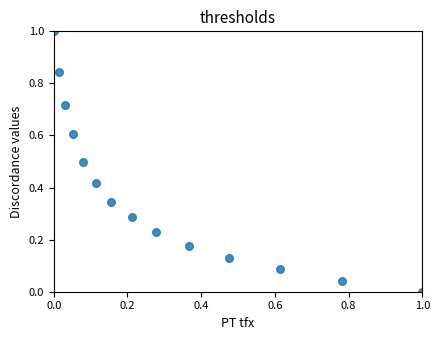

What is the range of Y values (max minus min)?

1.0